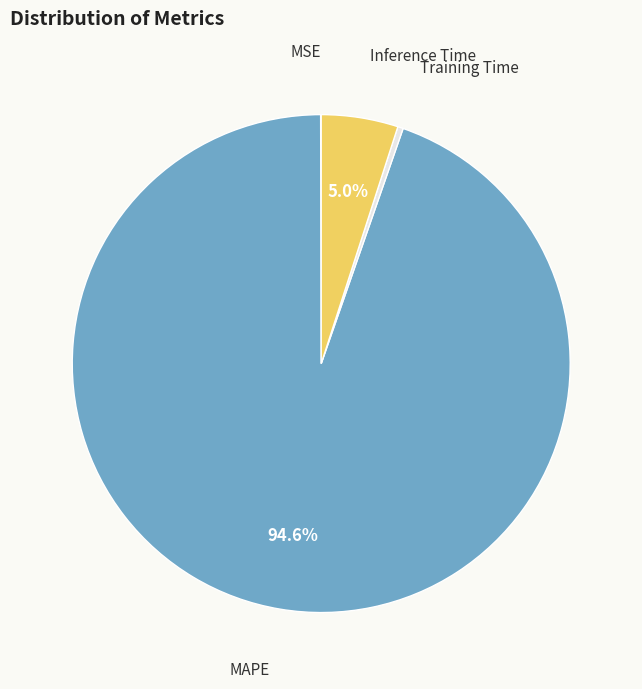

Which slice is the largest?

MAPE